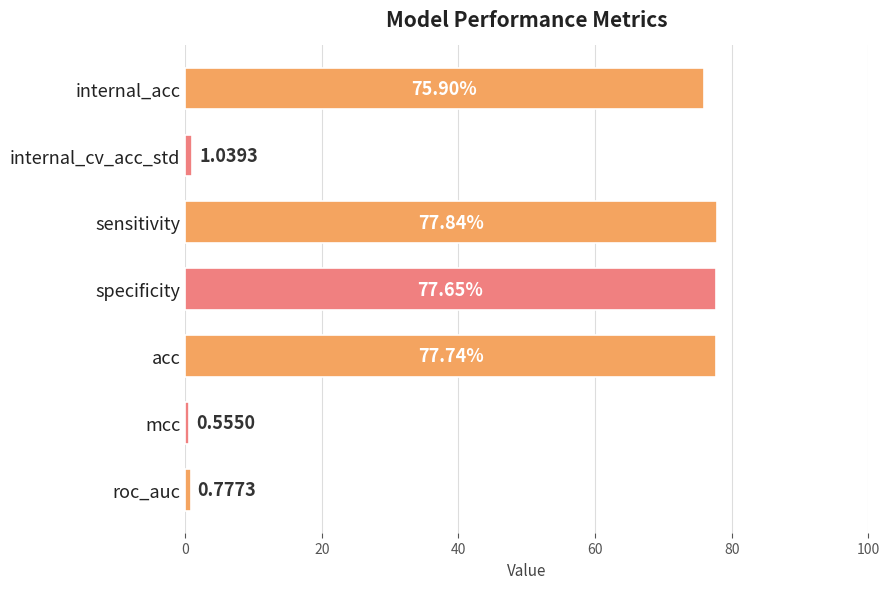

What is the label of the 6th bar from the bottom?

internal_cv_acc_std